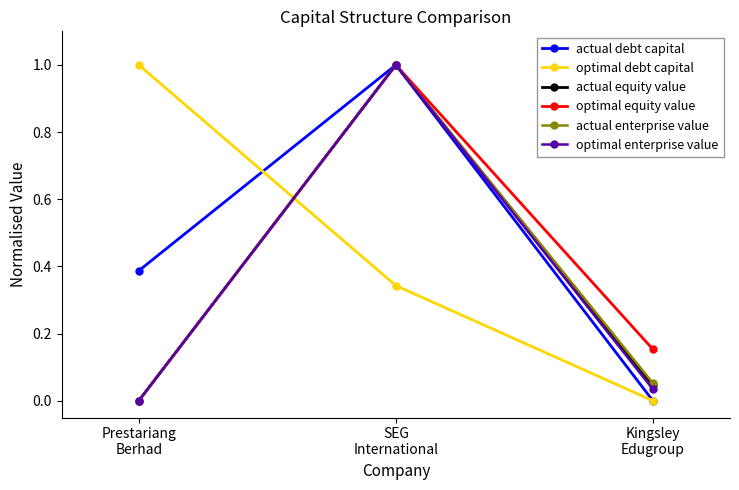

What is the greatest value displayed?

1.0